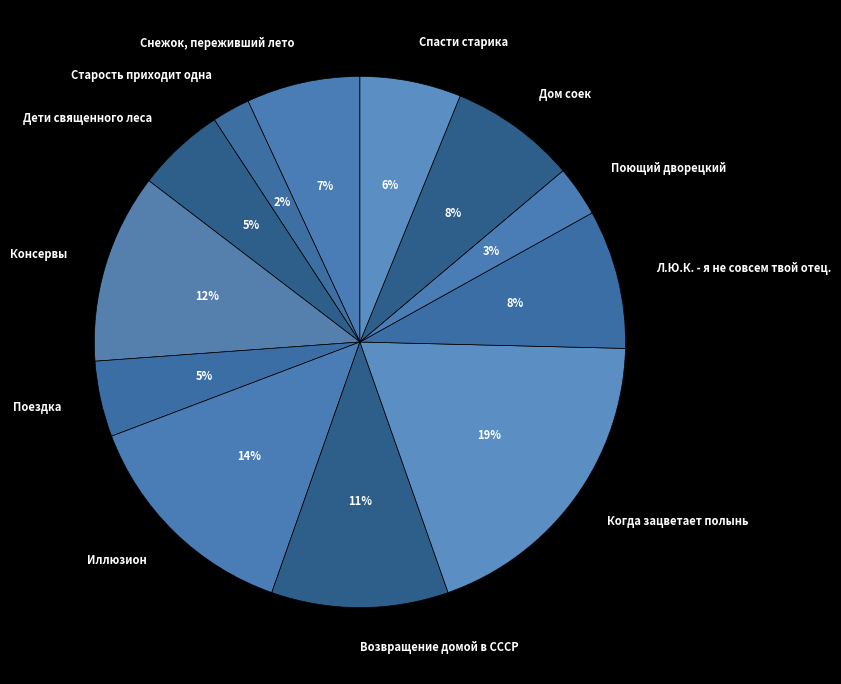

Count the number of slices in the pie.

12